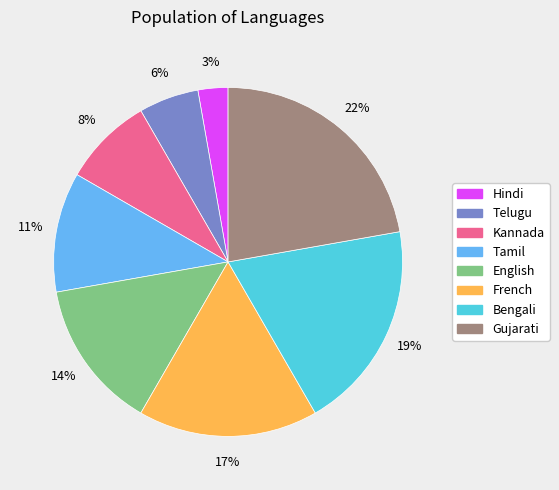

What is the smallest slice in the pie chart?

Hindi